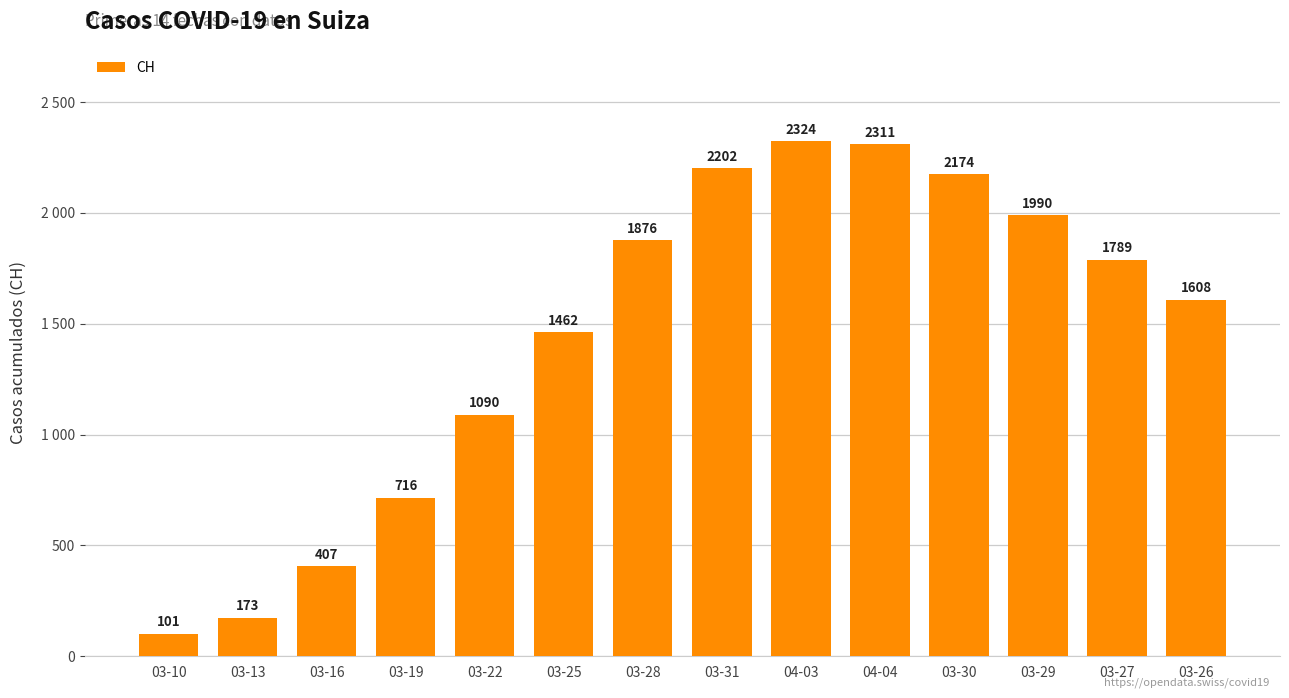

Rank the categories by value from lowest to highest.

03-10, 03-13, 03-16, 03-19, 03-22, 03-25, 03-26, 03-27, 03-28, 03-29, 03-30, 03-31, 04-04, 04-03